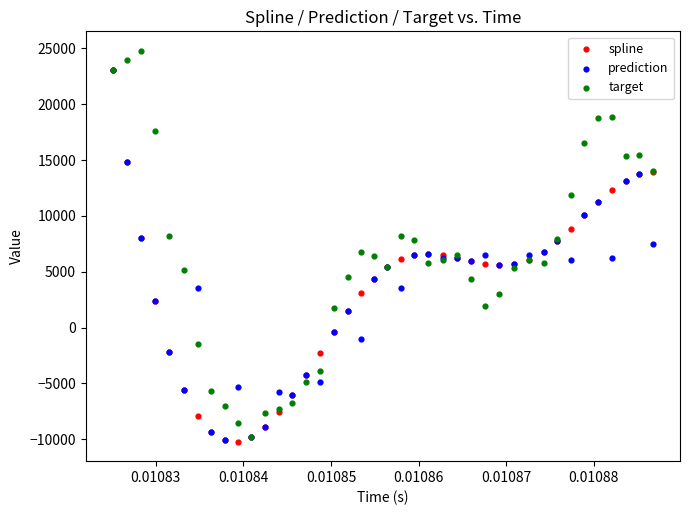

What are all the series names shown in the legend?

spline, prediction, target